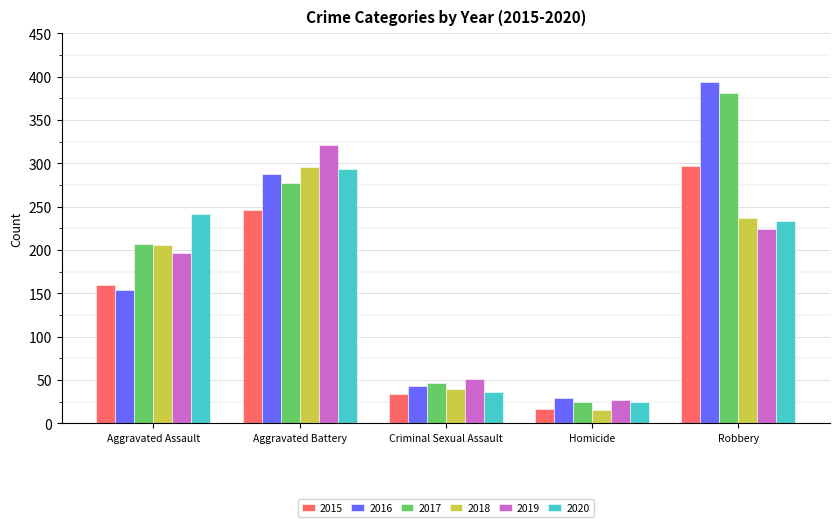

Which series has the widest spread of values?

2016